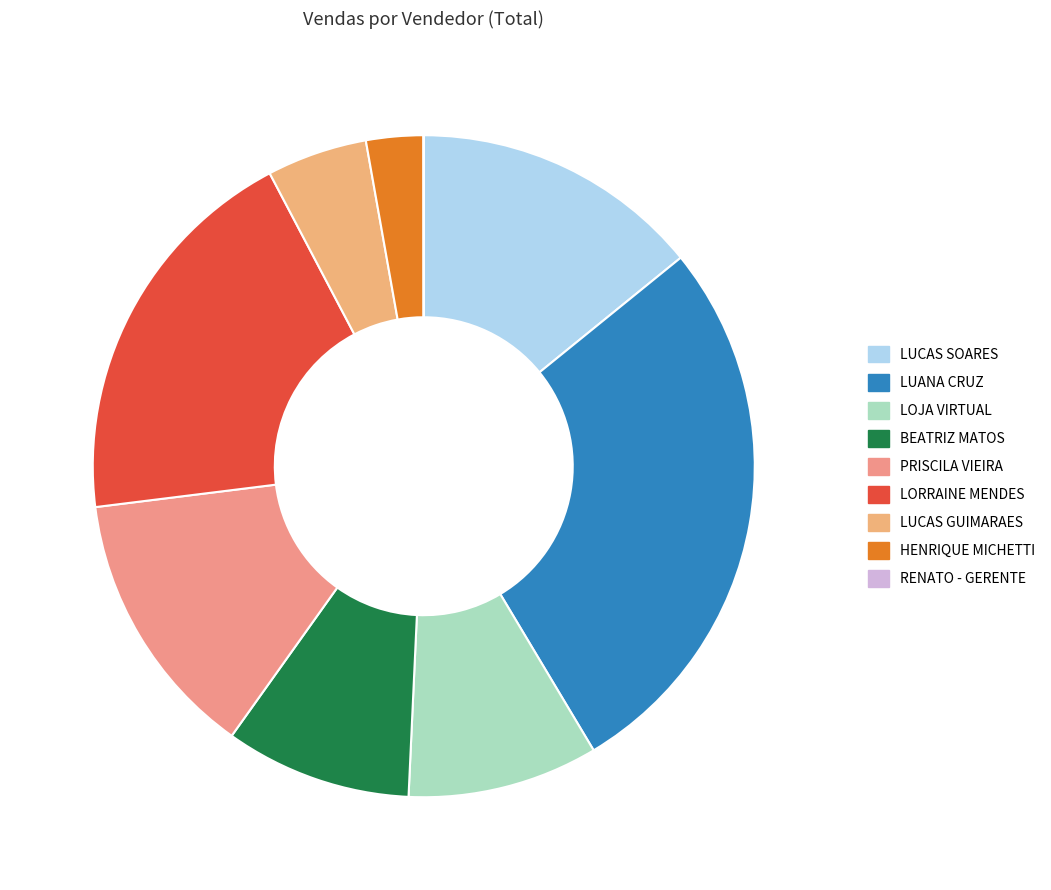

How many segments does this pie chart have?

9